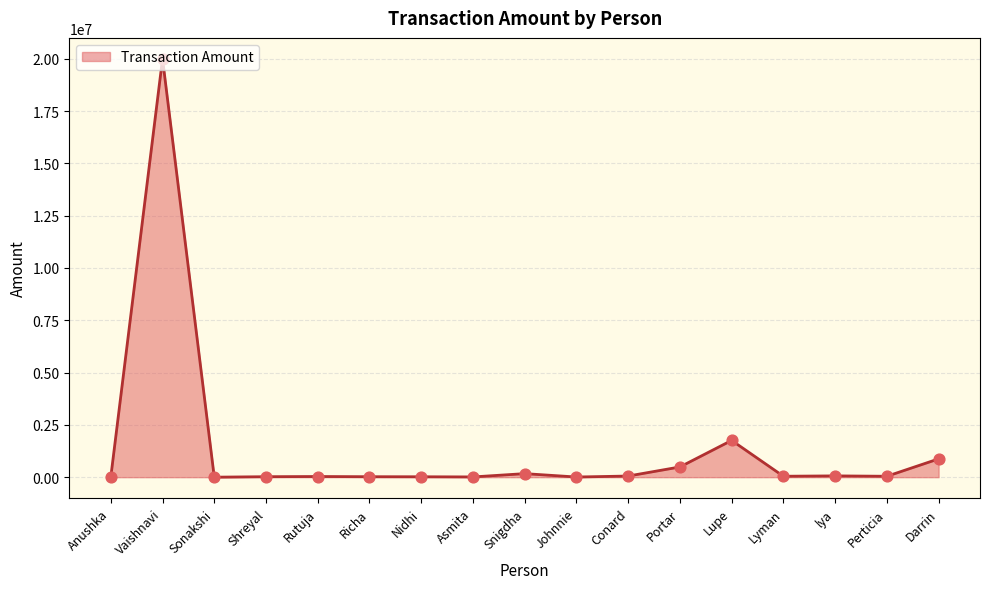

Approximately how many times larger is the value at Snigdha compared to Richa?

7.4